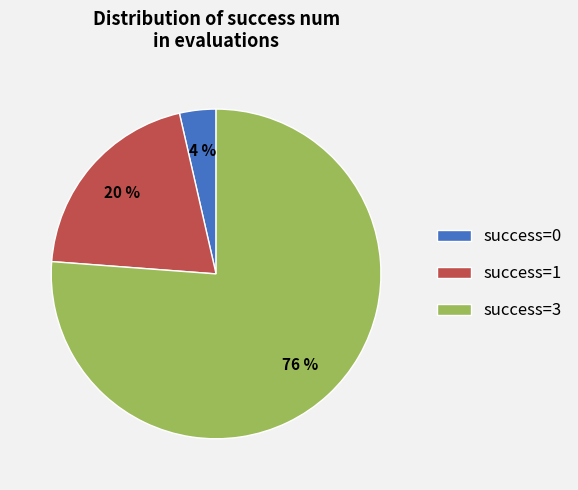

To the nearest percent, what portion does success=3 represent?

76%